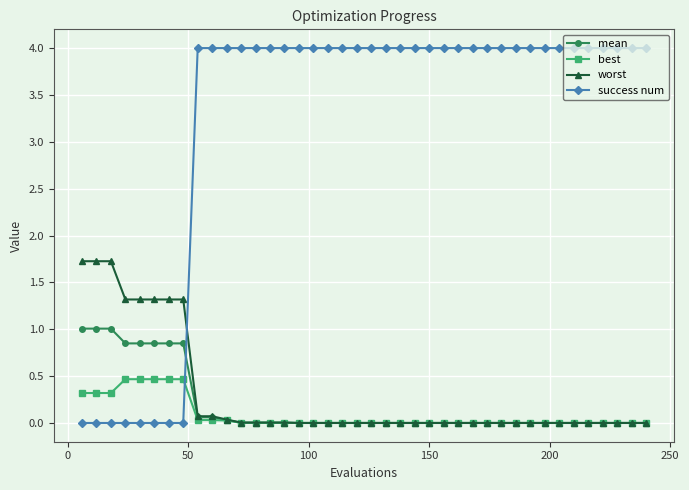

Which series has the widest spread of values?

success num